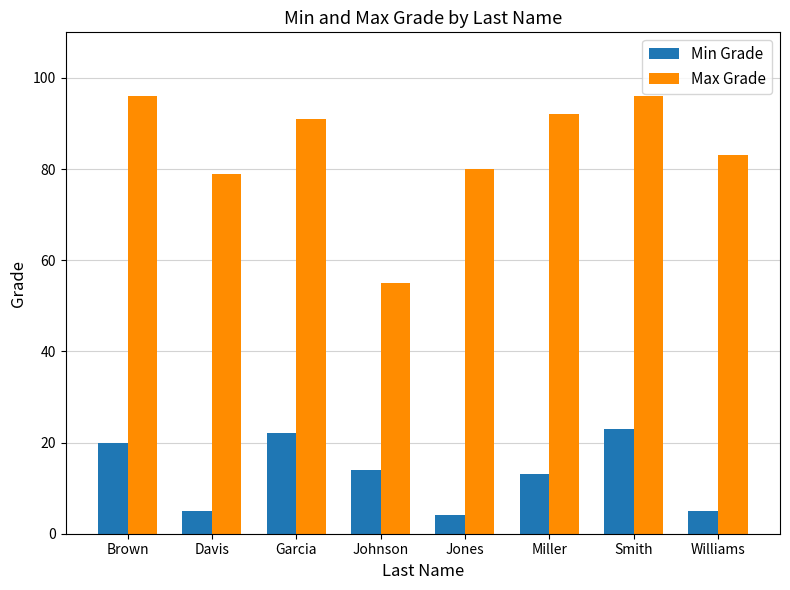

What value does the Min Grade series have at Miller?

13